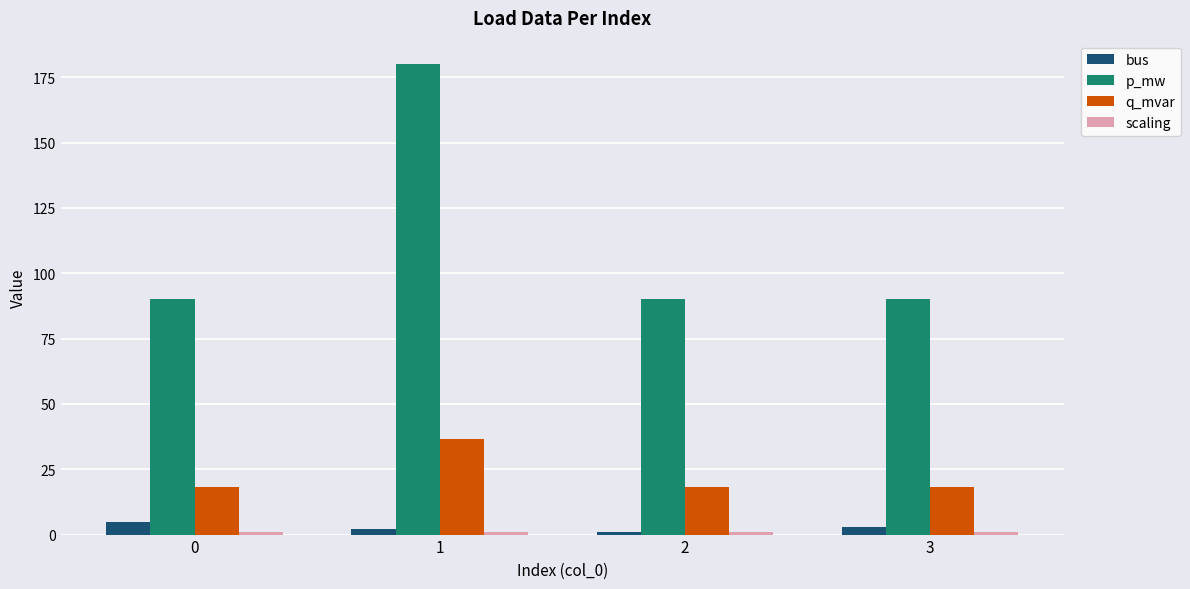

What is the difference between the maximum and second lowest values in the p_mw series?

90.0